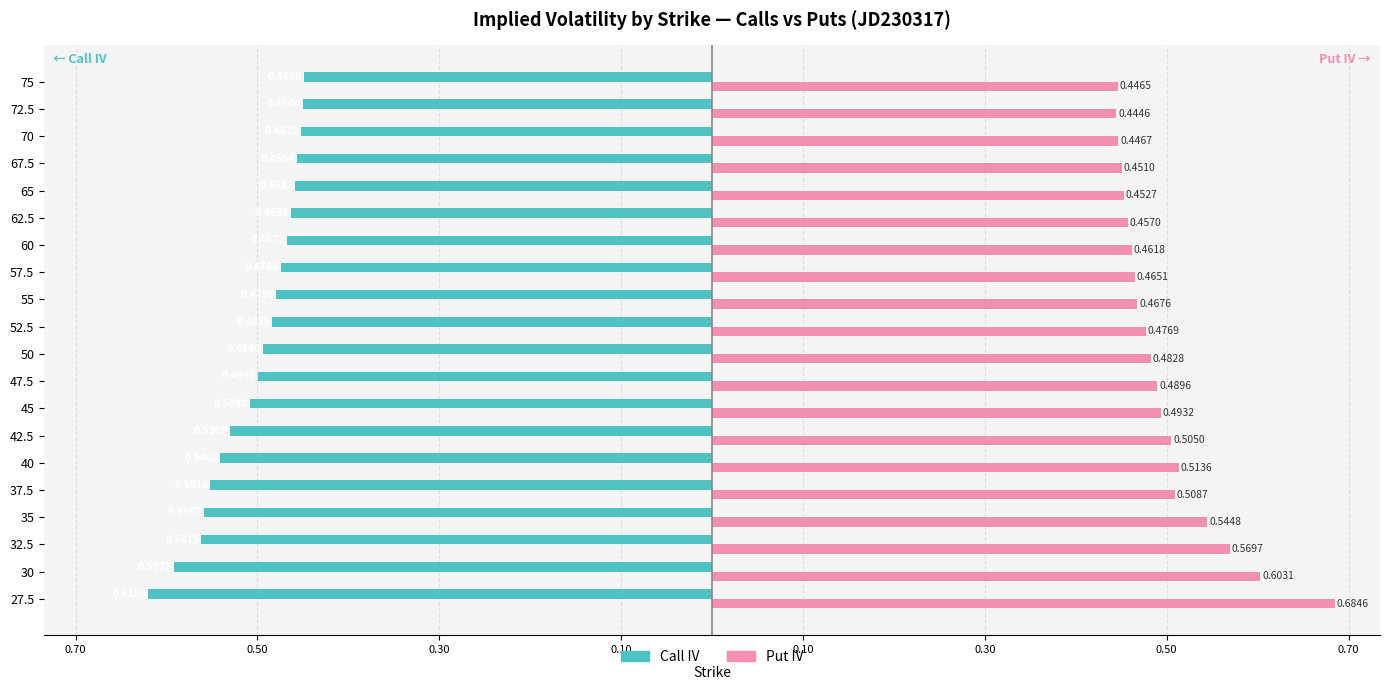

What are all the series names shown in the legend?

Call IV, Put IV